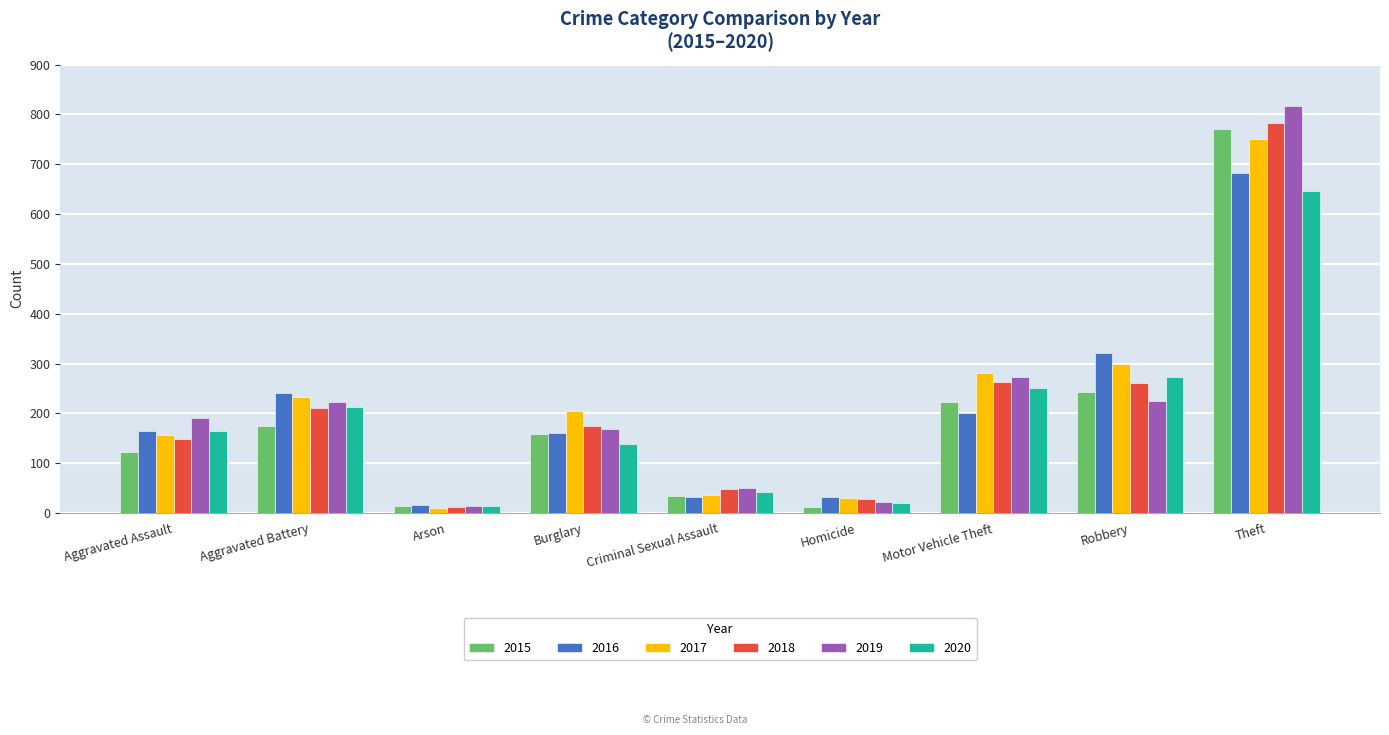

What is the spread (max minus min) of values at Motor Vehicle Theft?

79